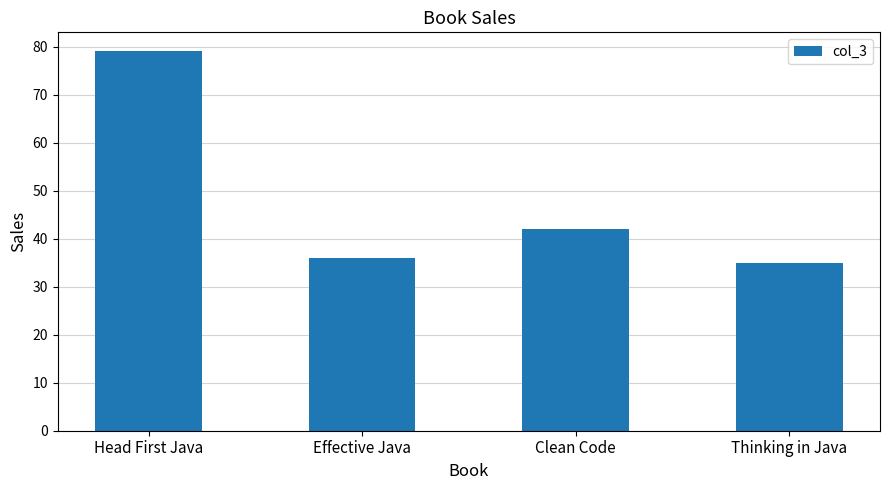

What position from the left is Head First Java?

1